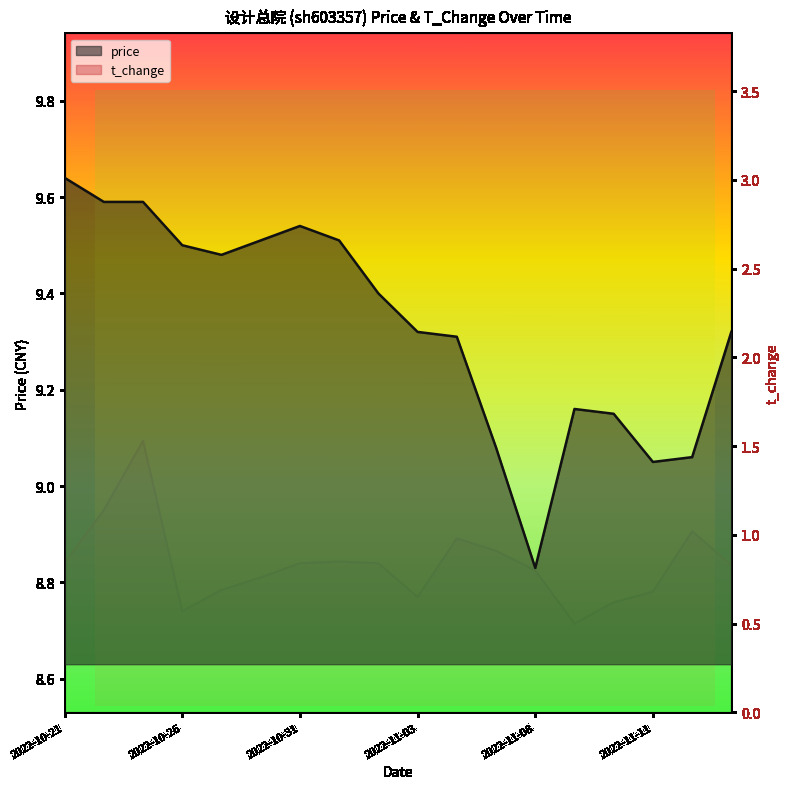

Reading right to left, what are all the values shown in this chart?

price: 2022-11-15=9.3	2022-11-14=9.1	2022-11-11=9.1	2022-11-10=9.2	2022-11-09=9.2	2022-11-08=8.8	2022-11-07=9.1	2022-11-04=9.3	2022-11-03=9.3	2022-11-02=9.4	2022-11-01=9.5	2022-10-31=9.5	2022-10-28=9.5	2022-10-27=9.5	2022-10-26=9.5	2022-10-25=9.6	2022-10-24=9.6	2022-10-21=9.6
t_change: 2022-11-15=0.8	2022-11-14=1.0	2022-11-11=0.7	2022-11-10=0.6	2022-11-09=0.5	2022-11-08=0.8	2022-11-07=0.9	2022-11-04=1.0	2022-11-03=0.7	2022-11-02=0.8	2022-11-01=0.8	2022-10-31=0.8	2022-10-28=0.8	2022-10-27=0.7	2022-10-26=0.6	2022-10-25=1.5	2022-10-24=1.1	2022-10-21=0.8